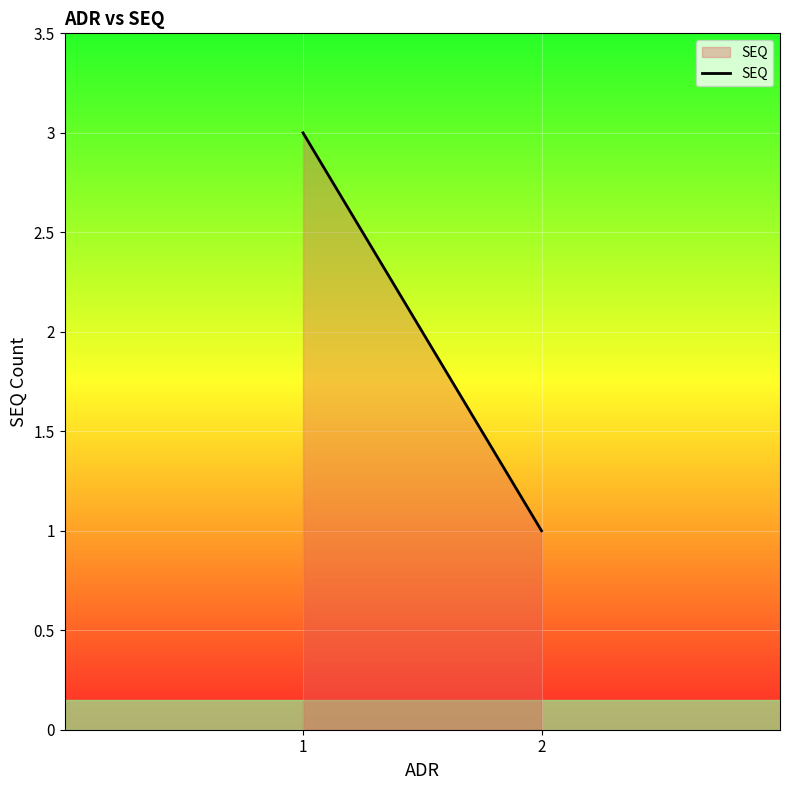

What is the change in value from 1 to 2?

-2